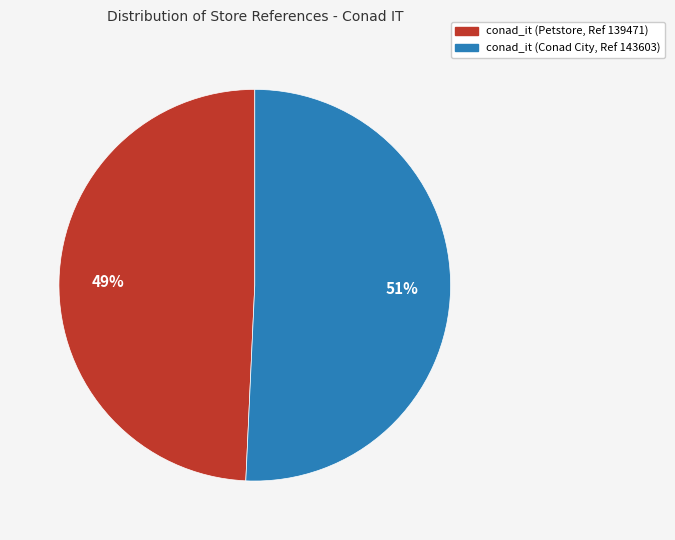

Which slice represents more than half of the pie?

conad_it (Conad City, Ref 143603)